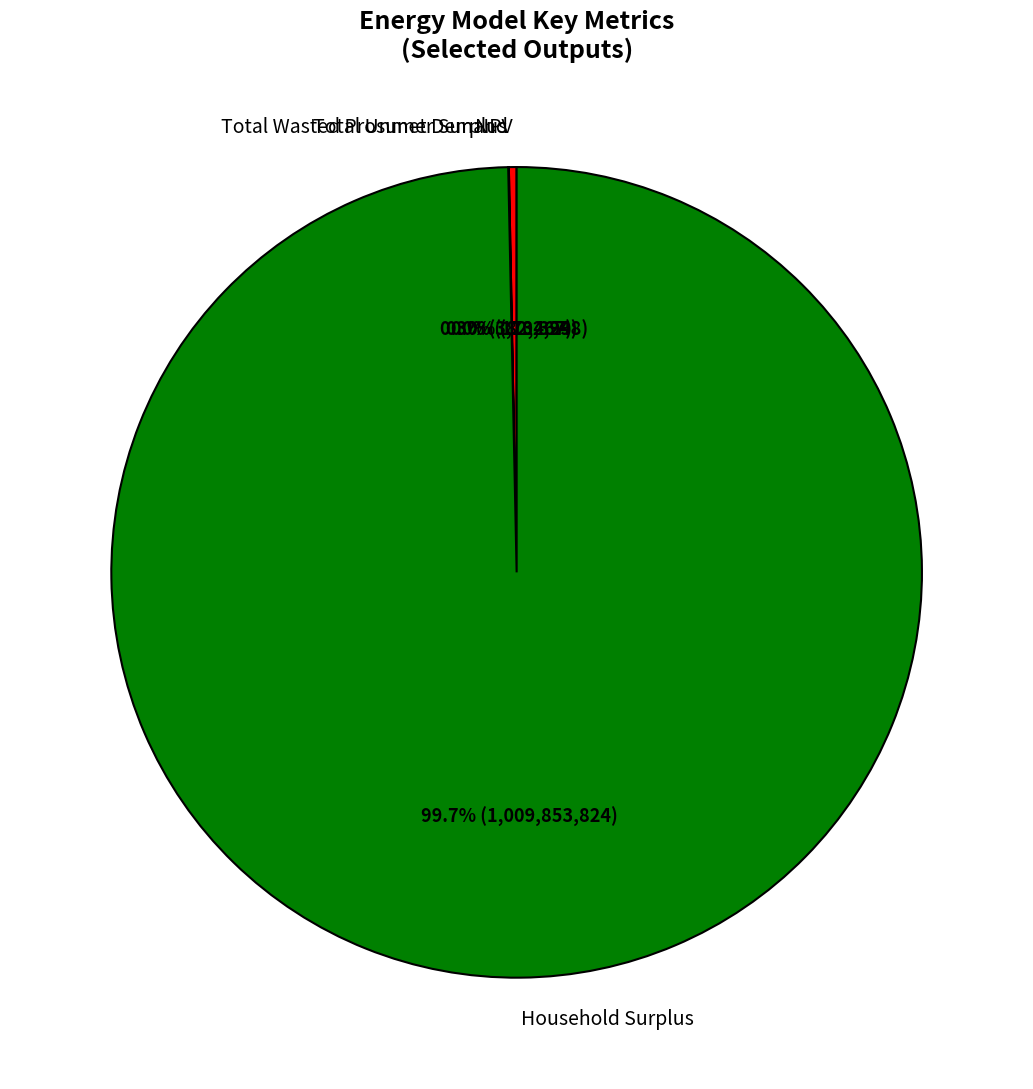

Which slice is the largest?

Household Surplus